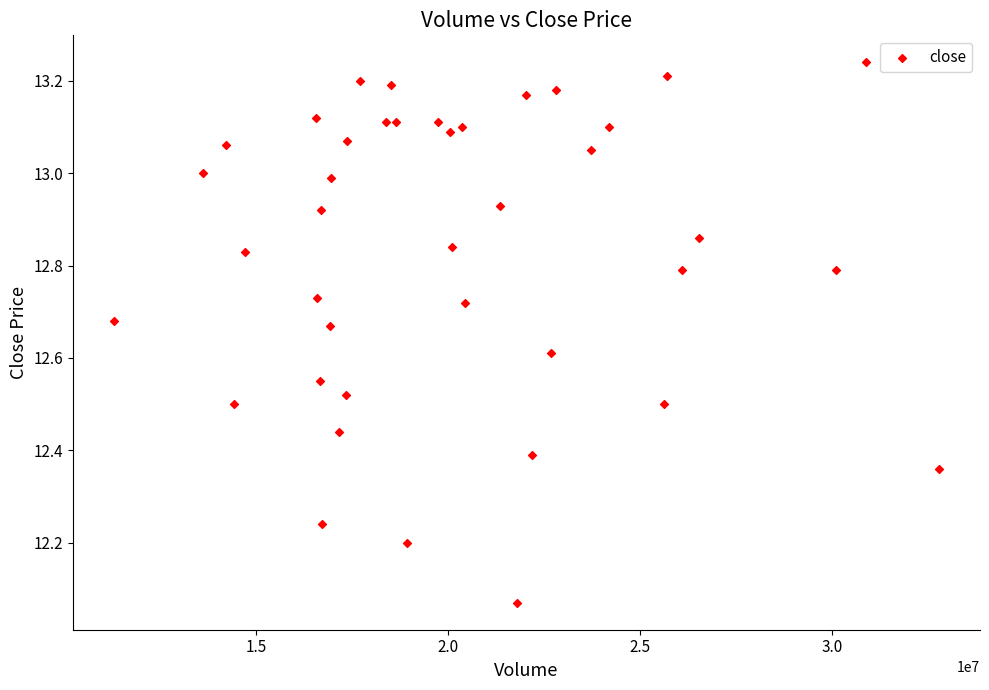

What is the range of X values (max minus min)?

21479279.0